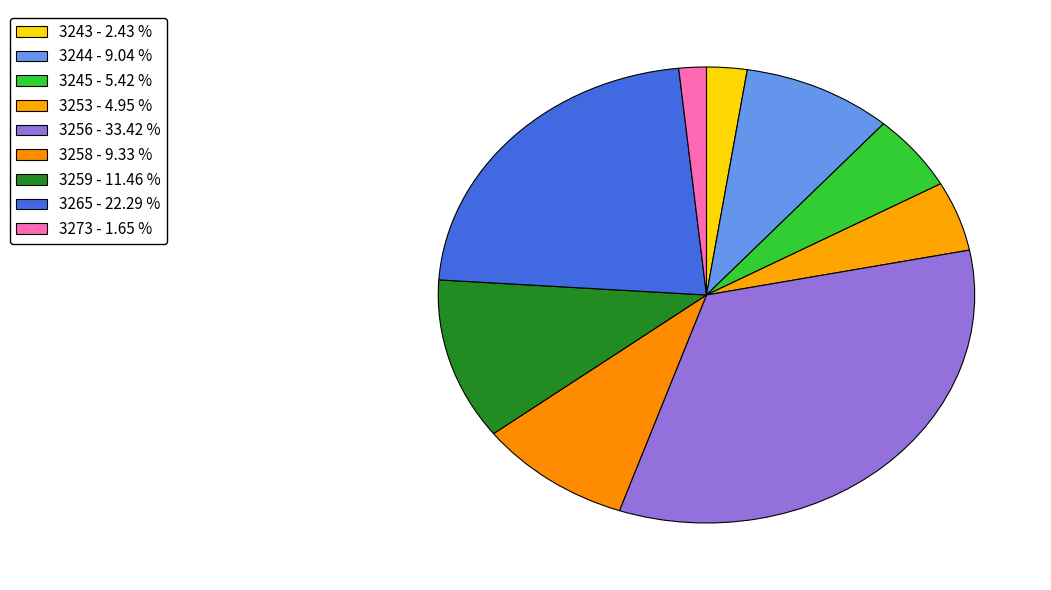

To the nearest percent, what is the combined percentage of 3245 and 3259?

17%